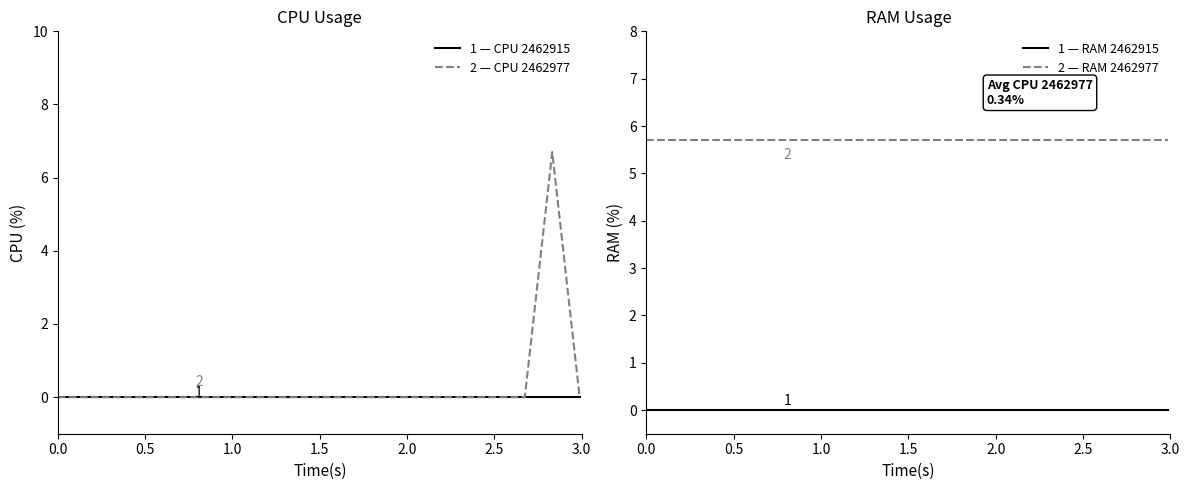

Which series has the largest range (max minus min)?

2 — CPU 2462977